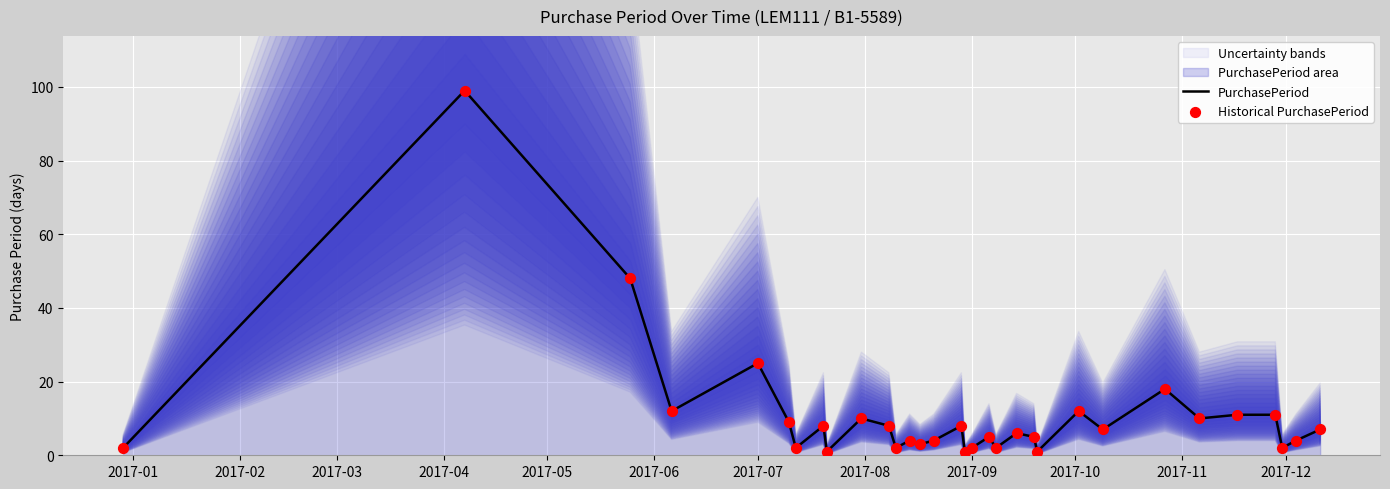

At how many categories does at least one series exceed 86?

1